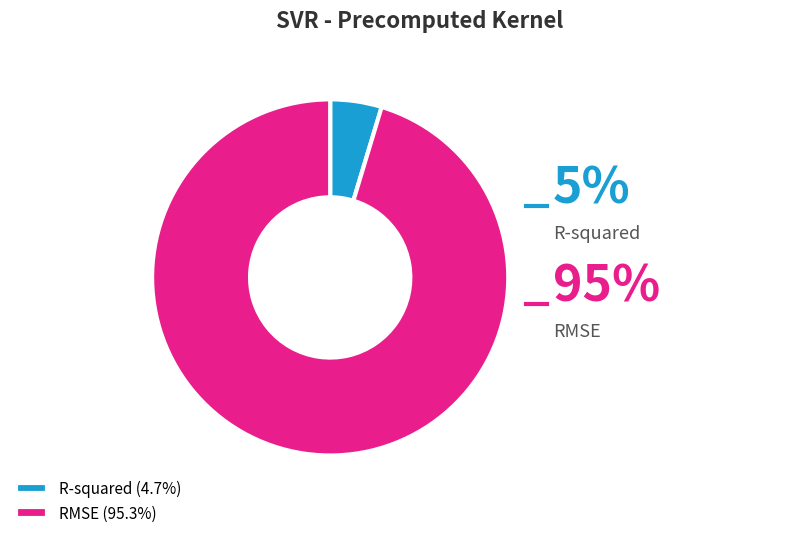

How much of the chart is everything except R-squared?

95.3%